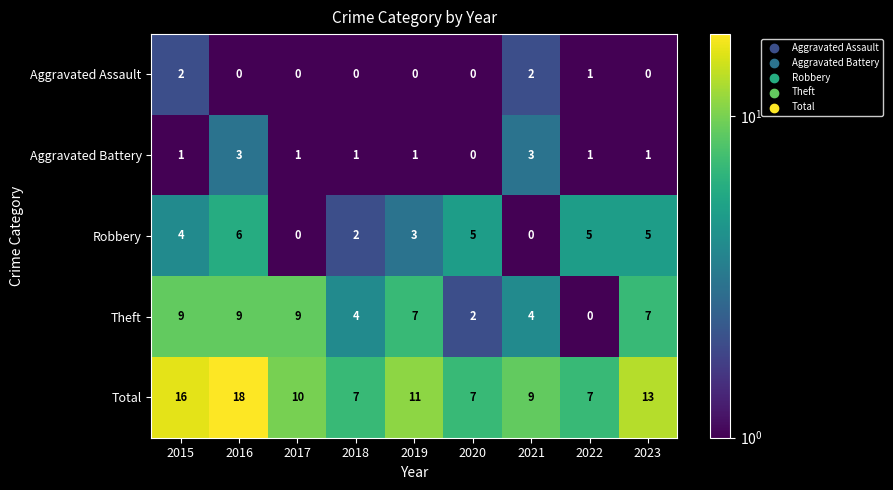

At 2018, list the series in order from largest to smallest.

Total, Theft, Robbery, Aggravated Battery, Aggravated Assault